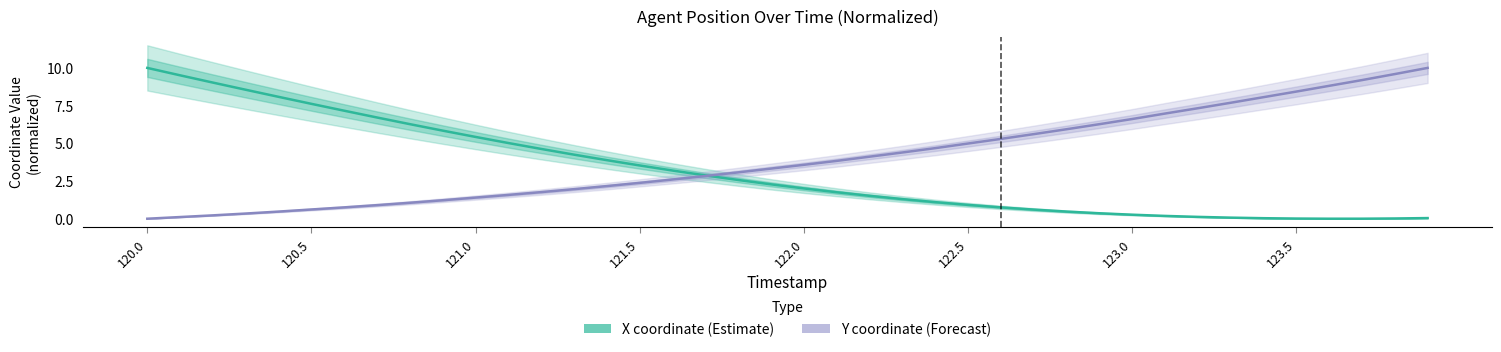

Which series has the largest total across all categories?

Y coordinate (Forecast)